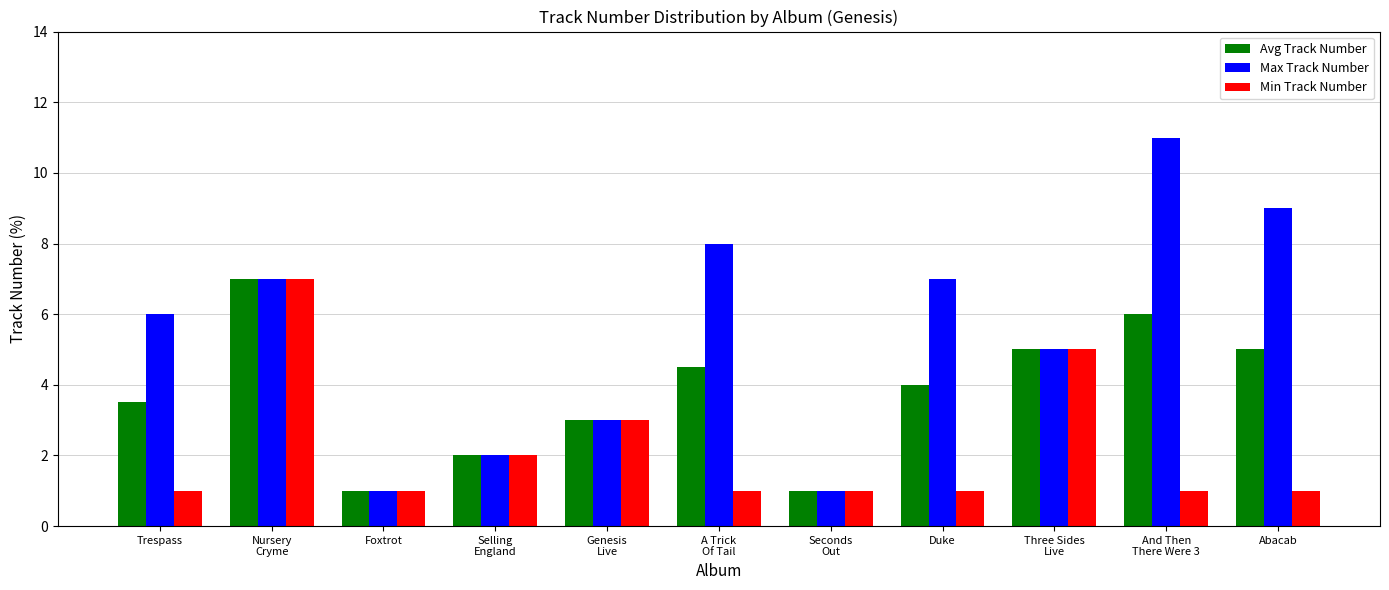

Reading left to right, what are all the values shown in this chart?

Avg Track Number: 3.5	7.0	1.0	2.0	3.0	4.5	1.0	4.0	5.0	6.0	5.0
Max Track Number: 6.0	7.0	1.0	2.0	3.0	8.0	1.0	7.0	5.0	11.0	9.0
Min Track Number: 1.0	7.0	1.0	2.0	3.0	1.0	1.0	1.0	5.0	1.0	1.0